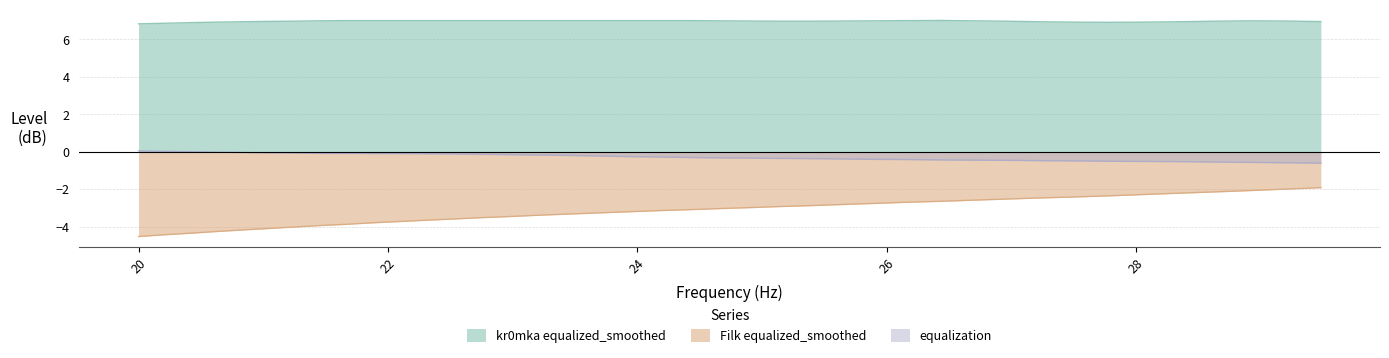

What is the highest value of the Filk equalized_smoothed series?

-1.9